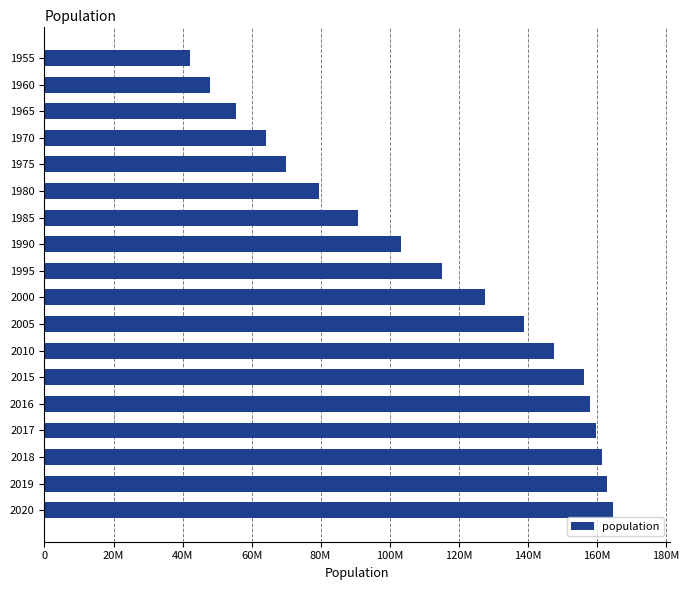

Does the chart contain any negative values?

No